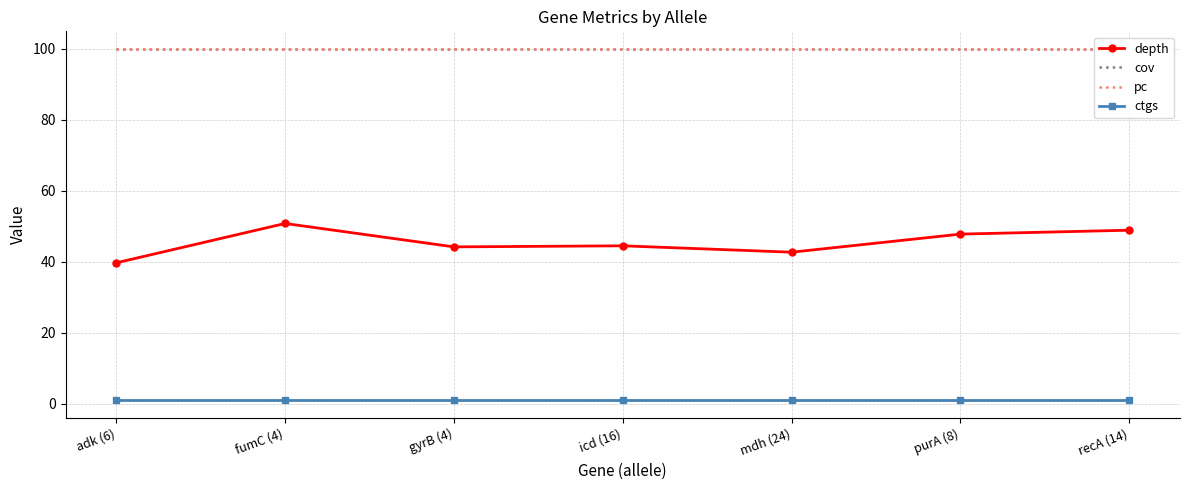

What are all the series names shown in the legend?

depth, cov, pc, ctgs